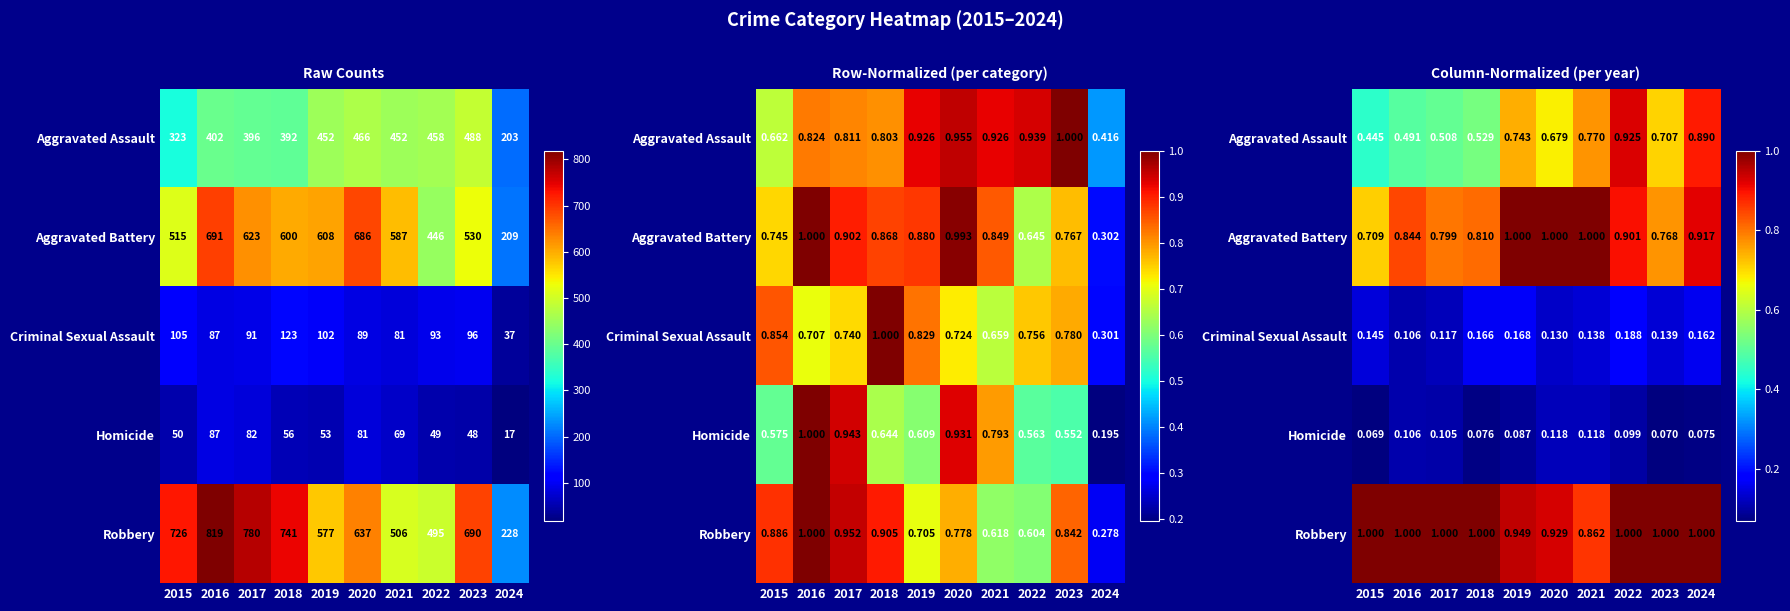

Which has a higher value, 2017 or 2020?

2020